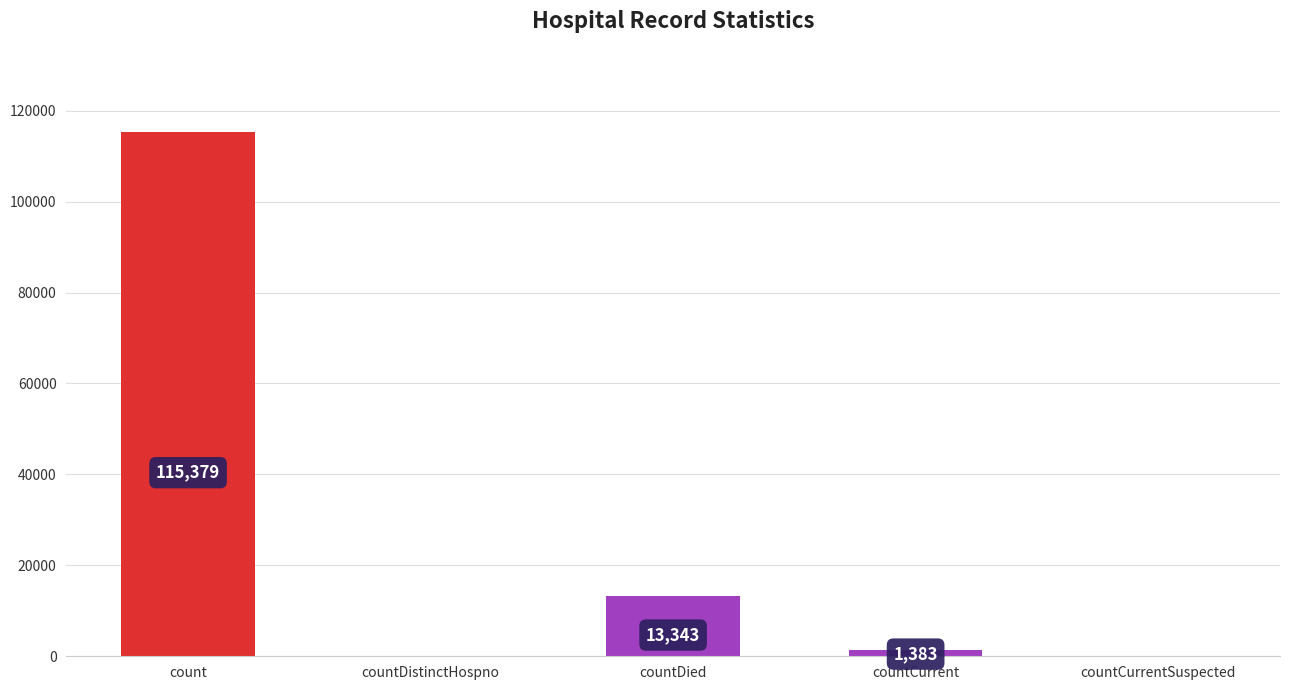

How many values are above zero?

3